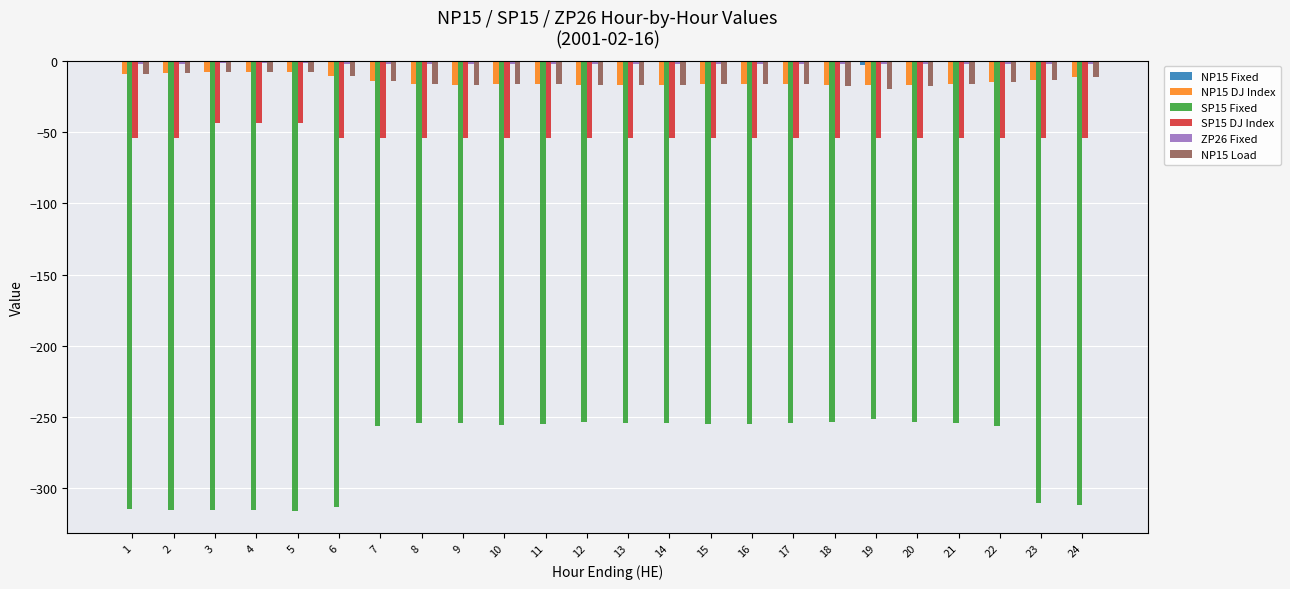

Count the number of data series in this chart.

6